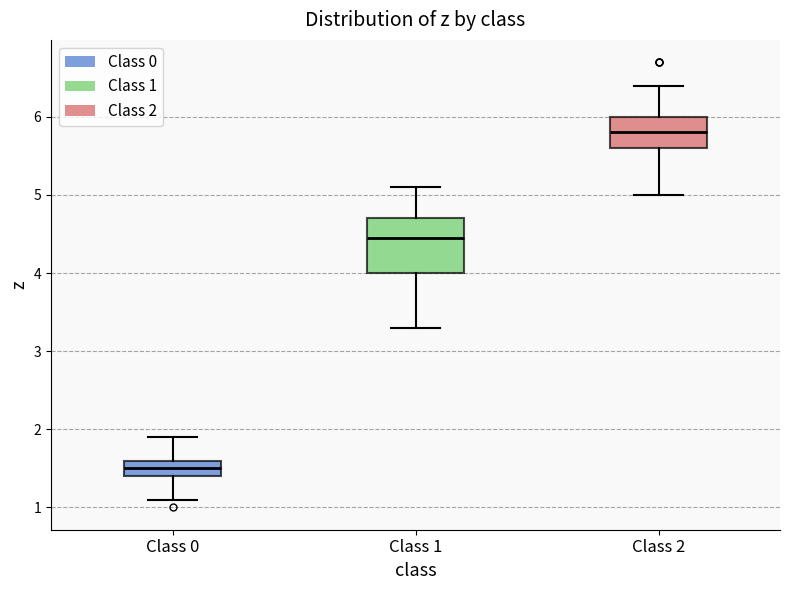

Where does the upper whisker of the box for Class 2 end on the y-axis? The values are not printed on the chart, so give them approximately, as read against the axis.

6.4